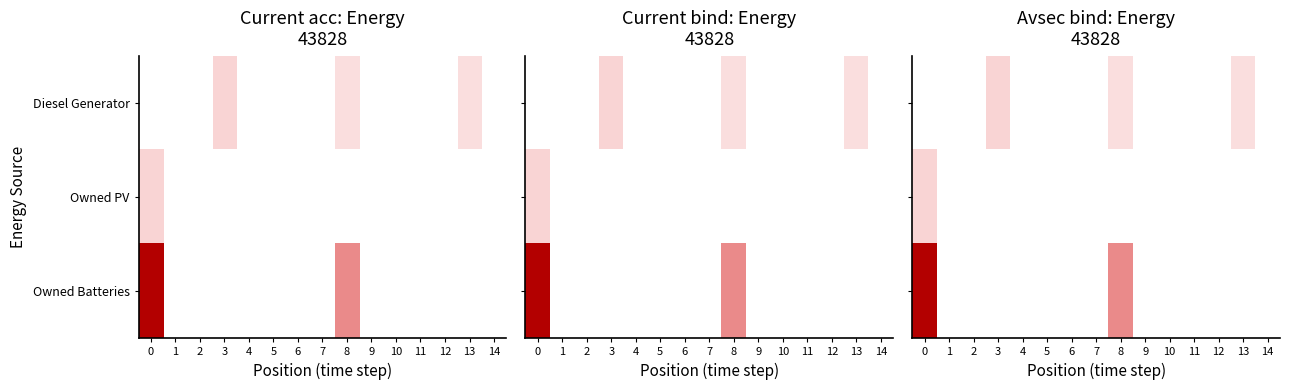

Is it true that Owned PV equals 363 at 0?

False